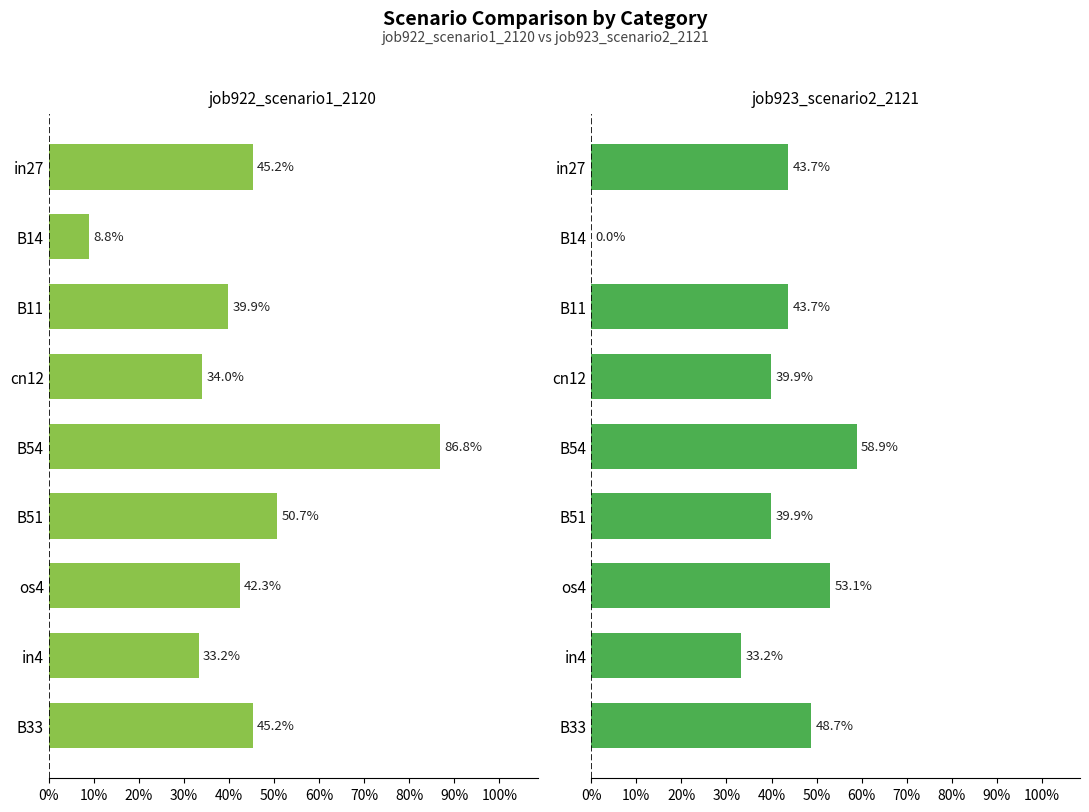

At in4, list the series in order from smallest to largest.

job922_scenario1_2120, job923_scenario2_2121